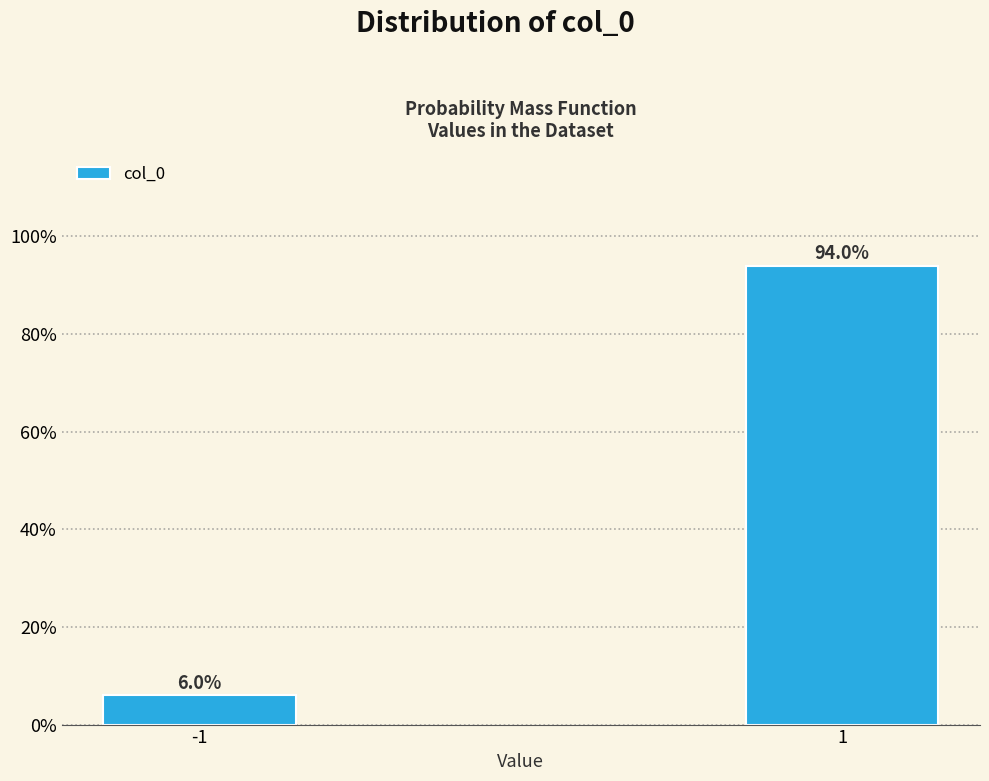

Reading left to right, transcribe all the data shown in this chart.

-1=6.0	1=94.0